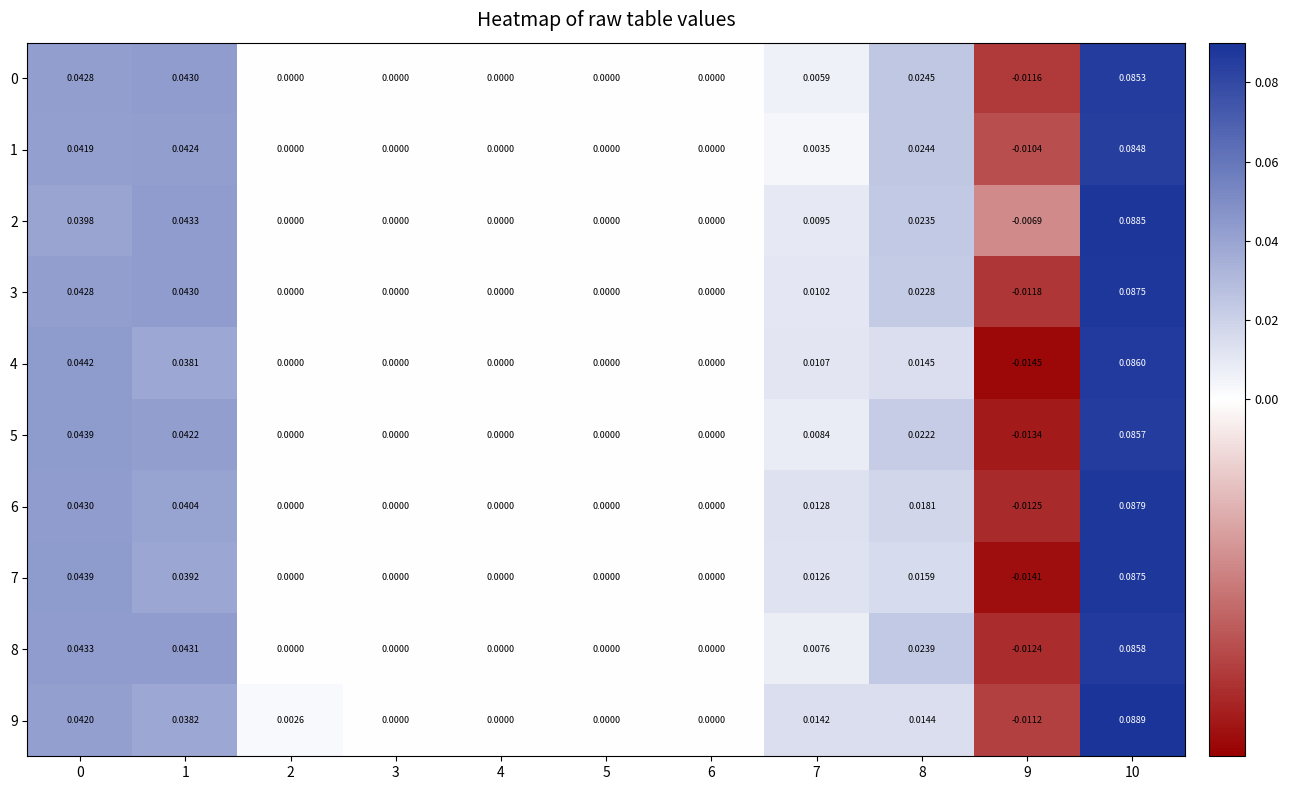

Is the value of 3 at 0 greater than the value of 6 at 9?

Yes